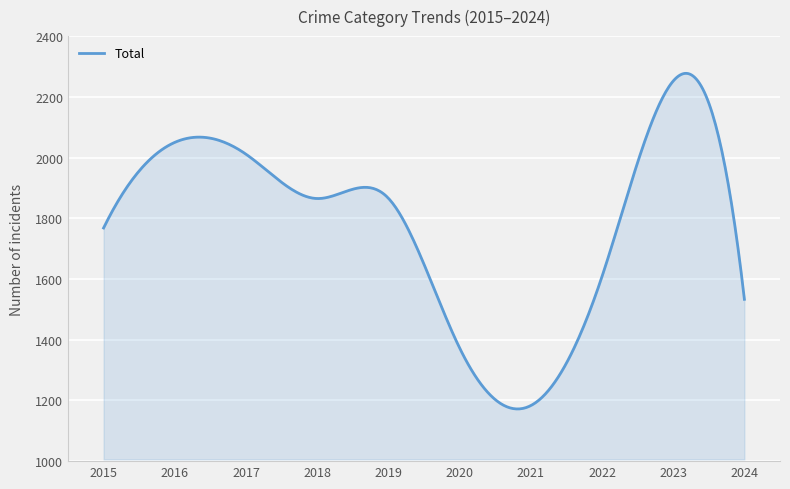

What is the smallest value displayed?

1171.9